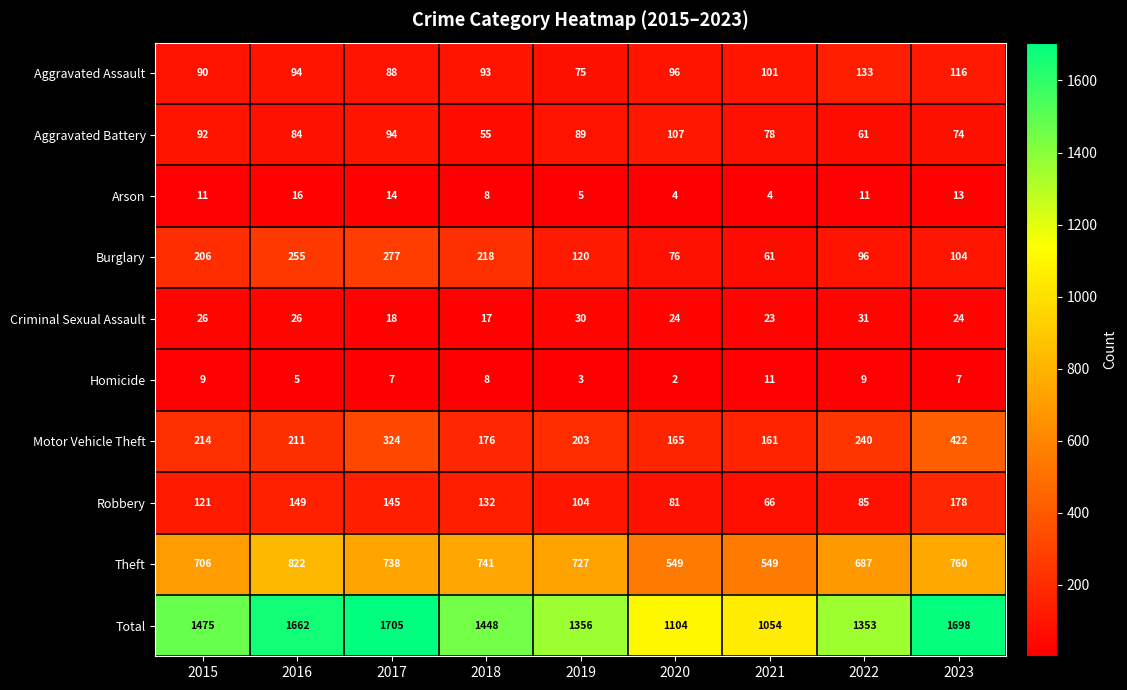

The value of Aggravated Battery at 2020 is 164. True or false?

False